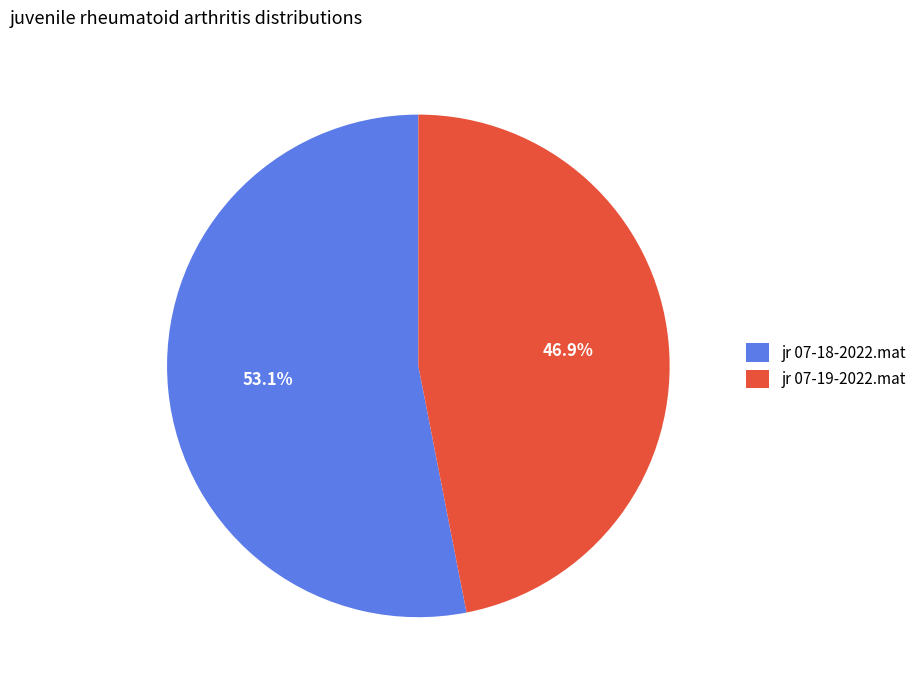

Is the sum of jr 07-19-2022.mat and jr 07-18-2022.mat greater than half?

Yes